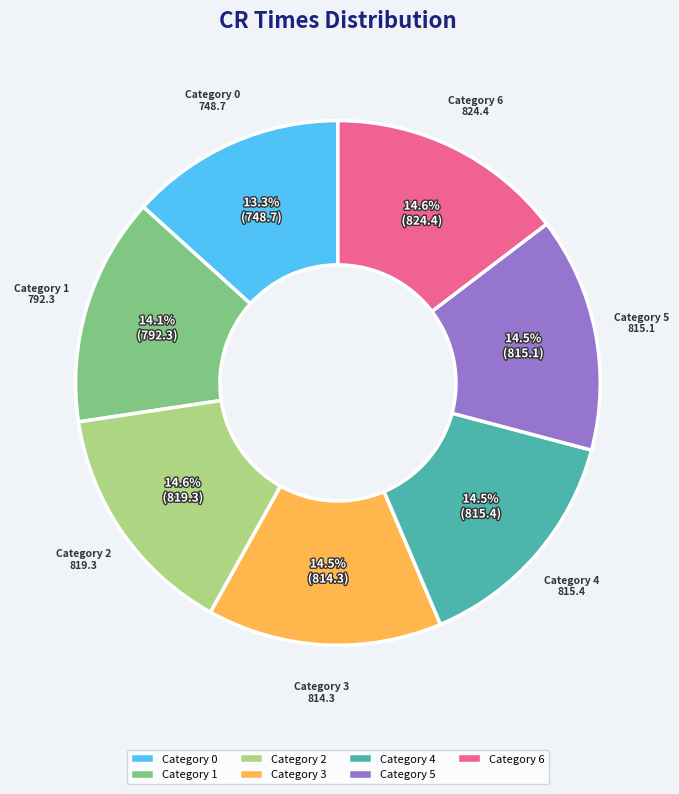

Does any single category account for the majority?

No